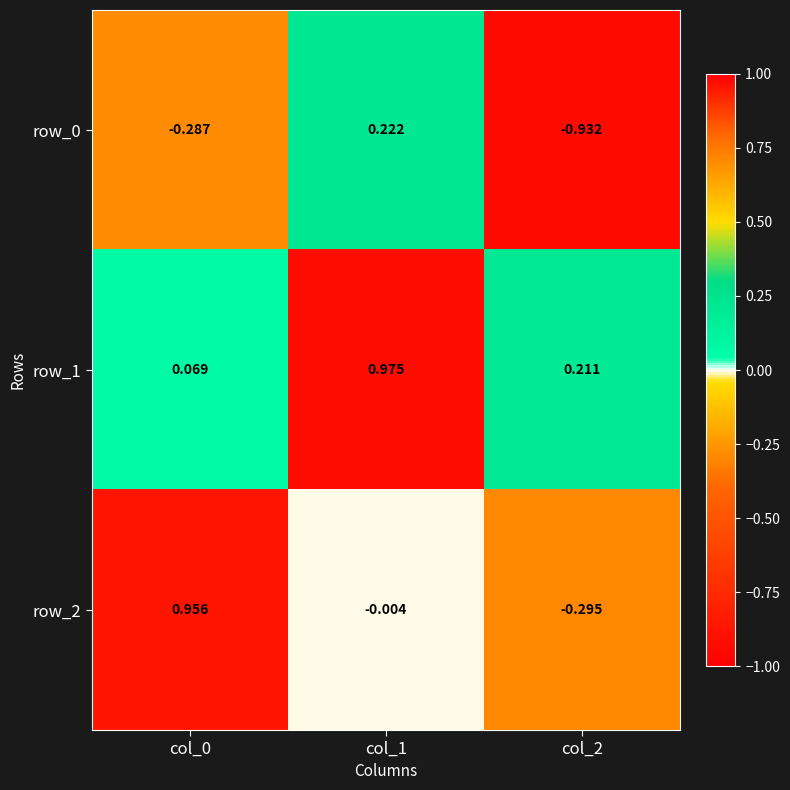

Which series has the largest total across all categories?

row_1